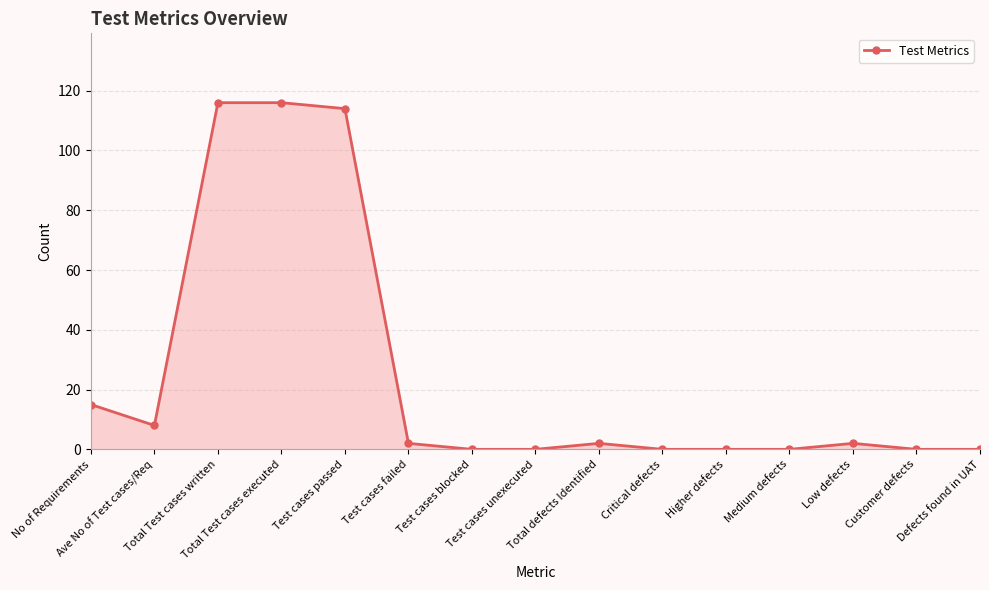

True or false: the data shows 0 at Defects found in UAT.

True